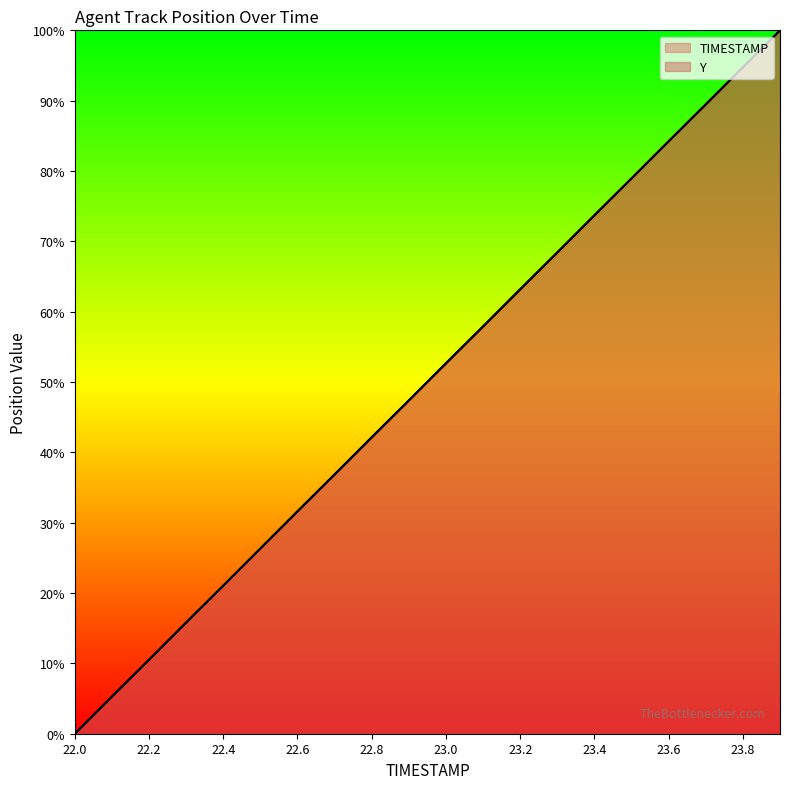

How many data points in TIMESTAMP are less than 52?

10